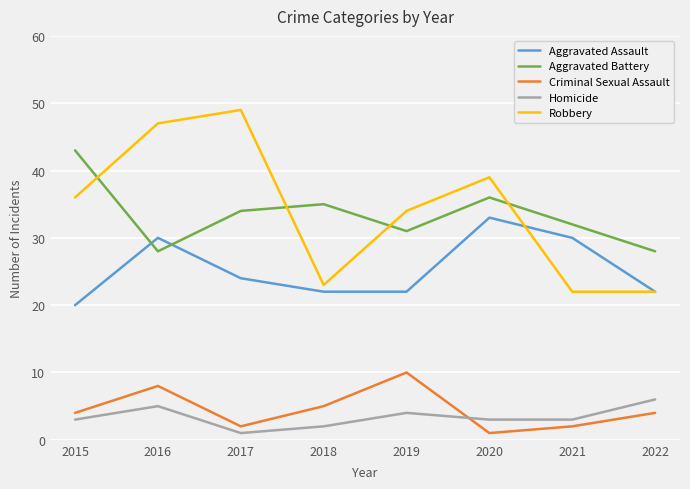

What is the difference between the maximum and second lowest values in the Aggravated Battery series?

15